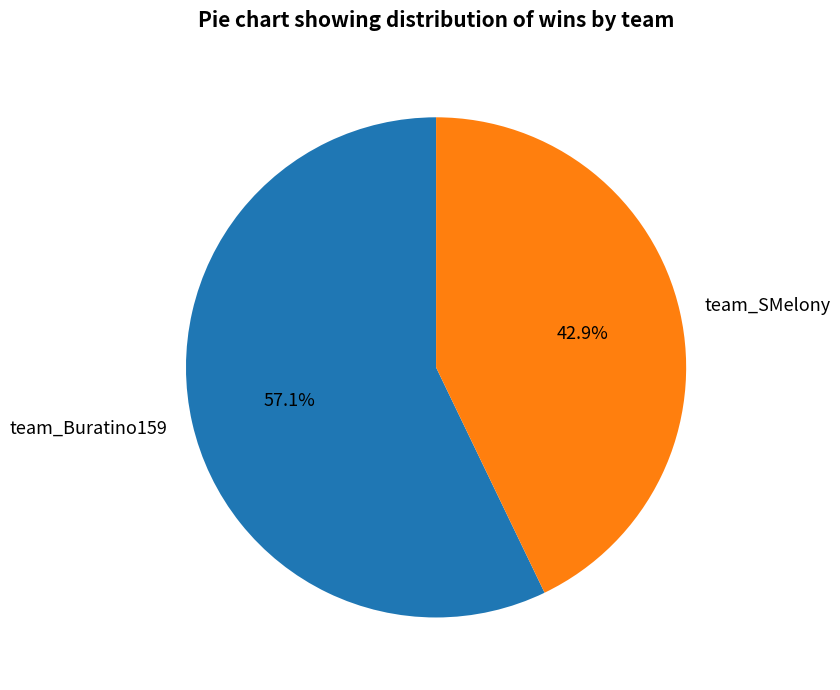

Which slice is the smallest?

team_SMelony